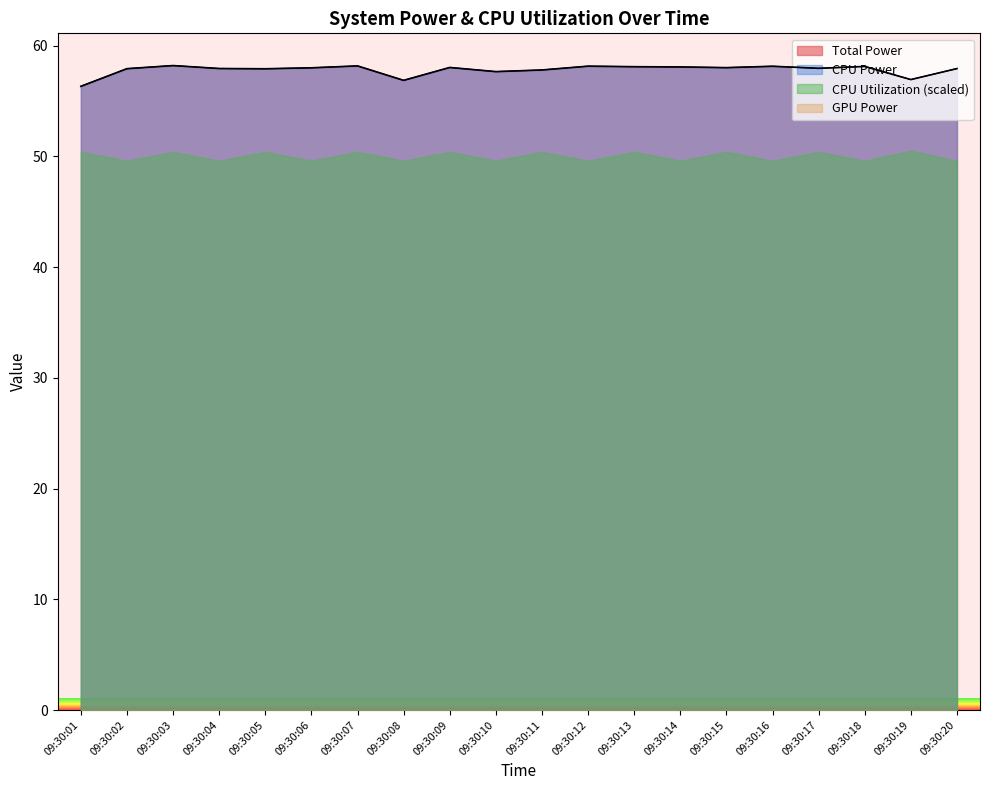

The CPU Power series shows 28.9 at 09:30:05. True or false?

False